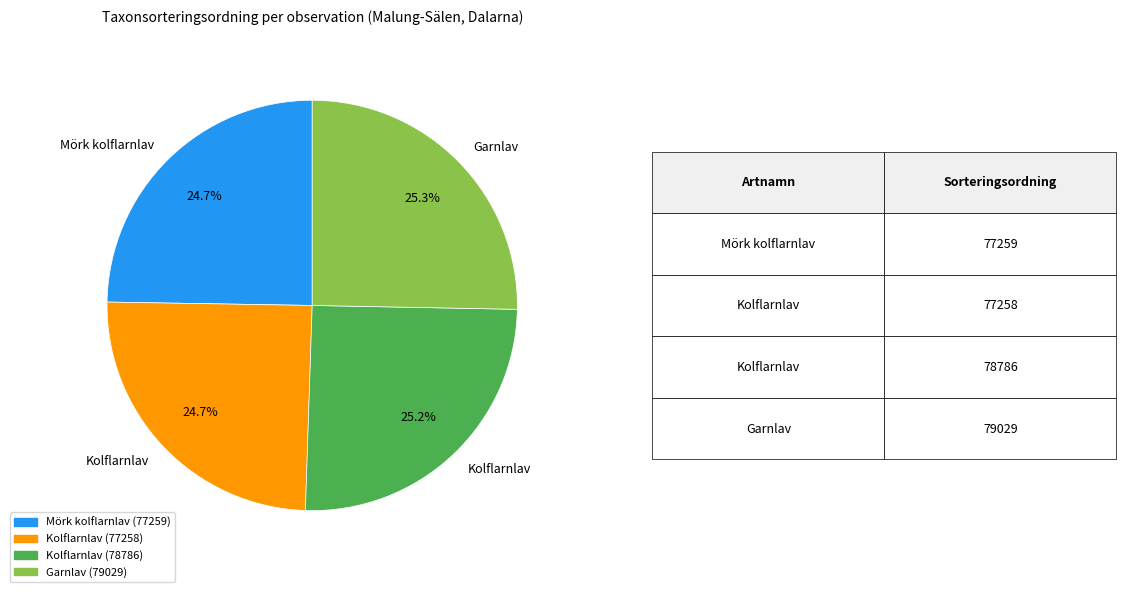

How many slices are in this pie chart?

4